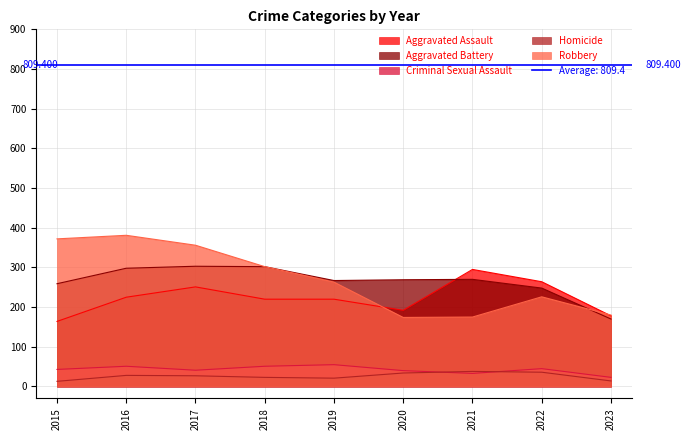

Which category has the lowest value across all series?

2015